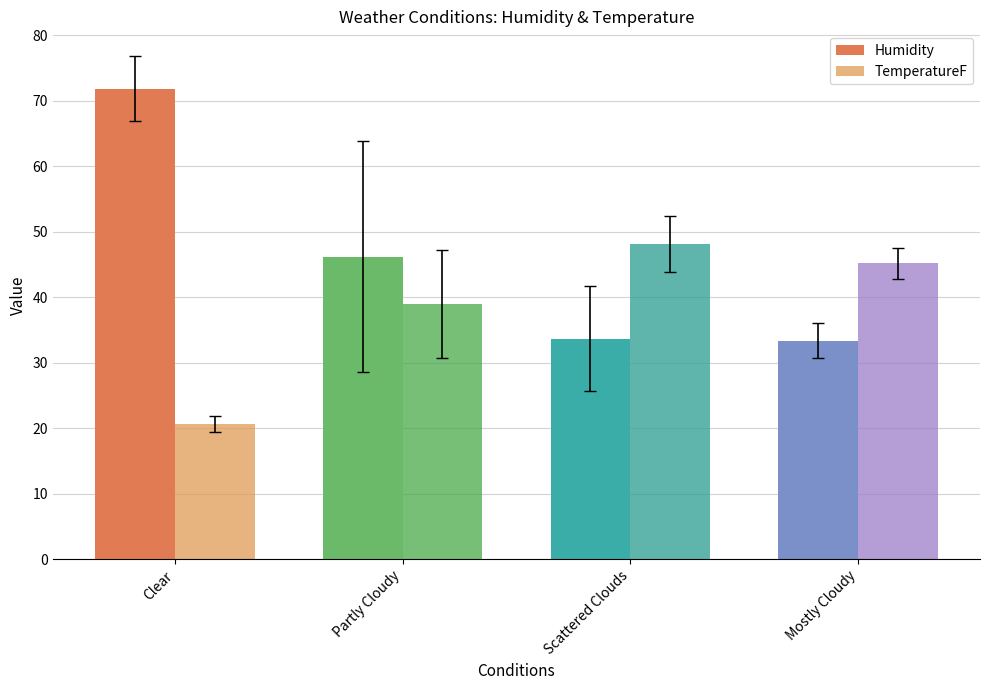

What is the smallest value displayed?

20.6